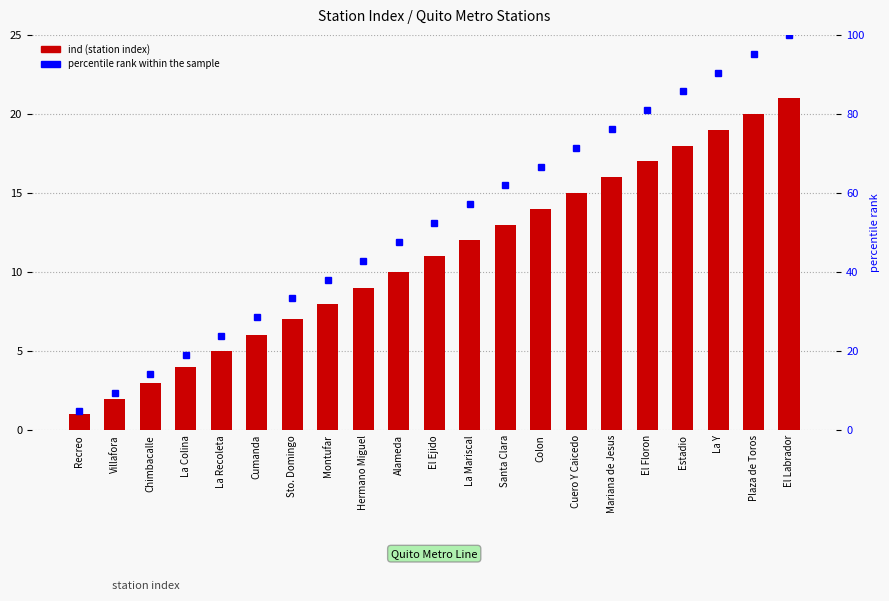

What is the difference between the maximum and minimum values in the ind series?

20.0